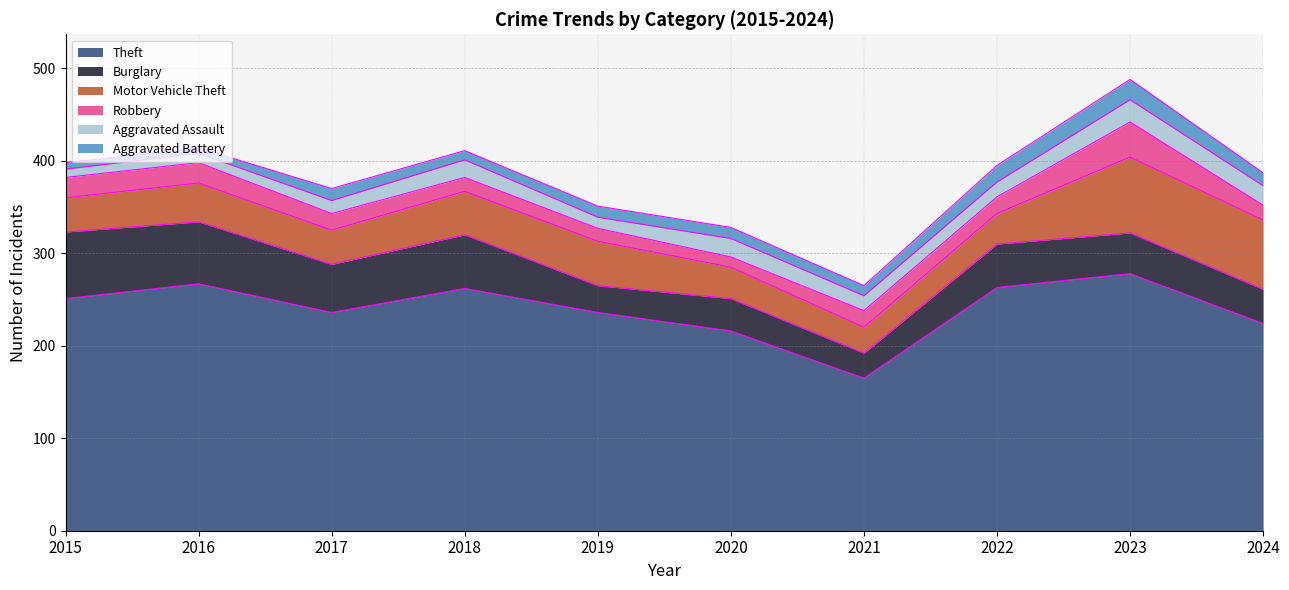

What is the value of the Theft point at the 3rd from the left?

236